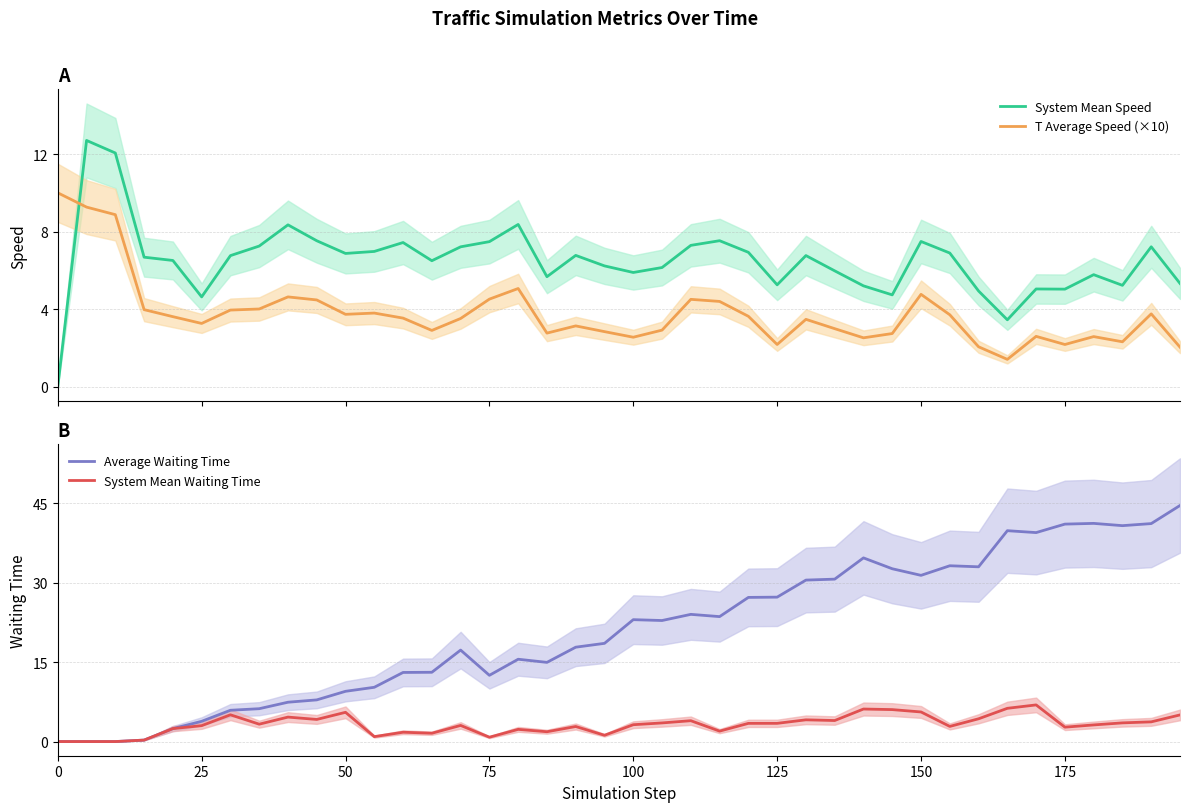

What is the lowest value of the T Average Speed (×10) series?

1.4